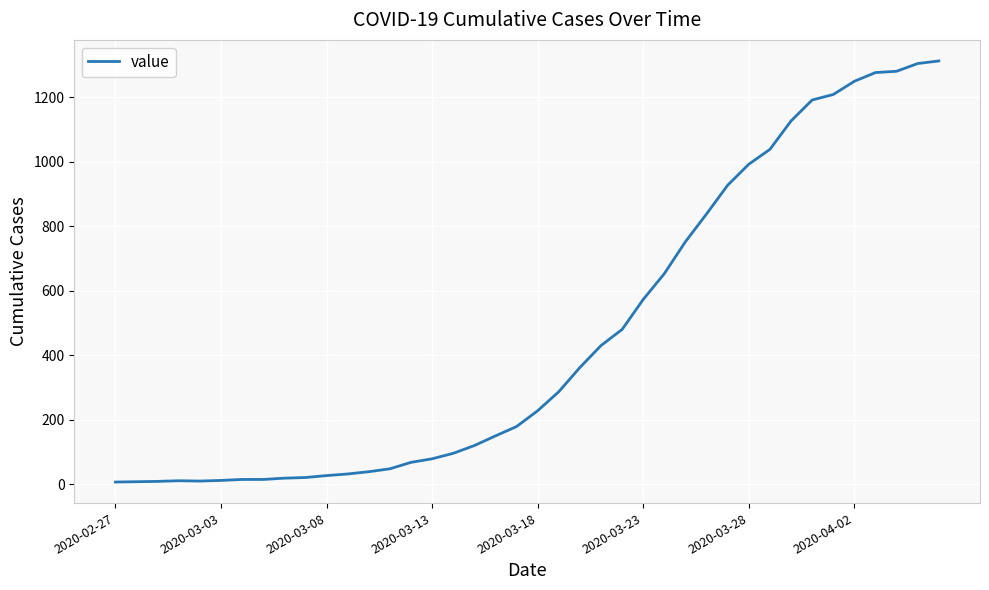

What is the greatest value displayed?

1312